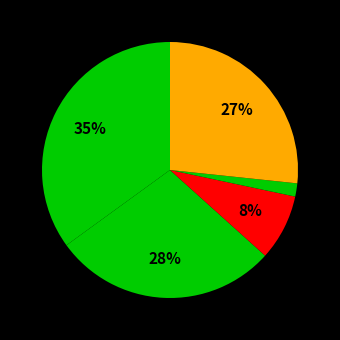

How many slices are in this pie chart?

5